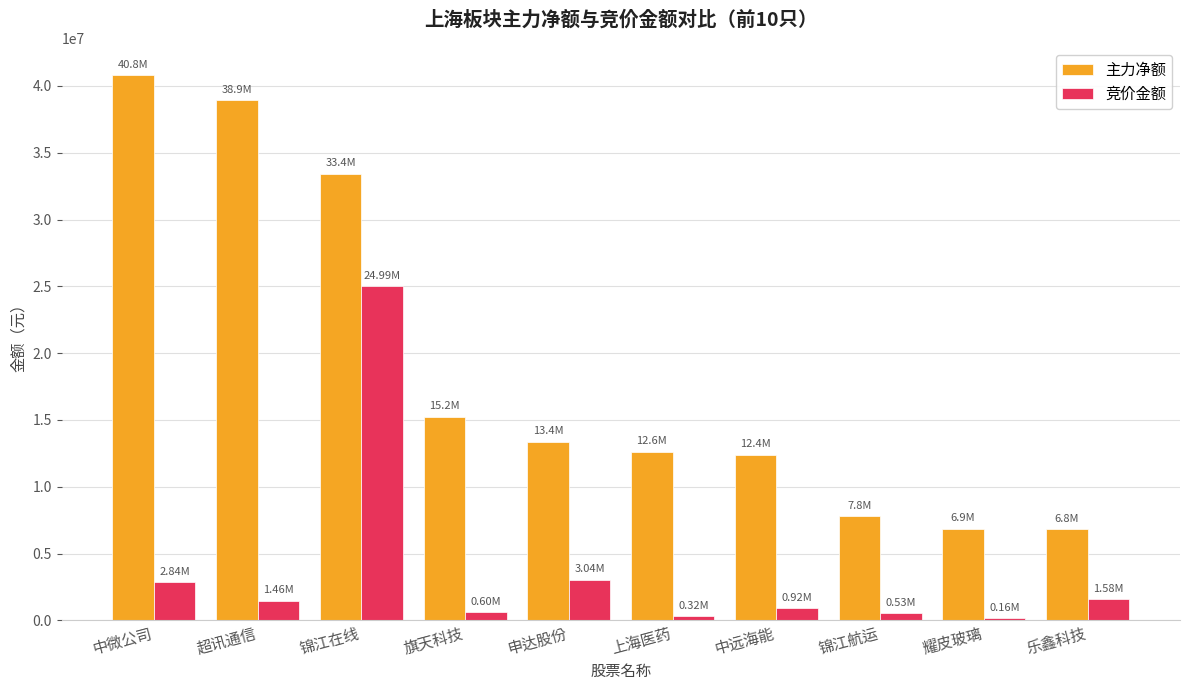

List the series in order of their peak value, lowest first.

竞价金额, 主力净额